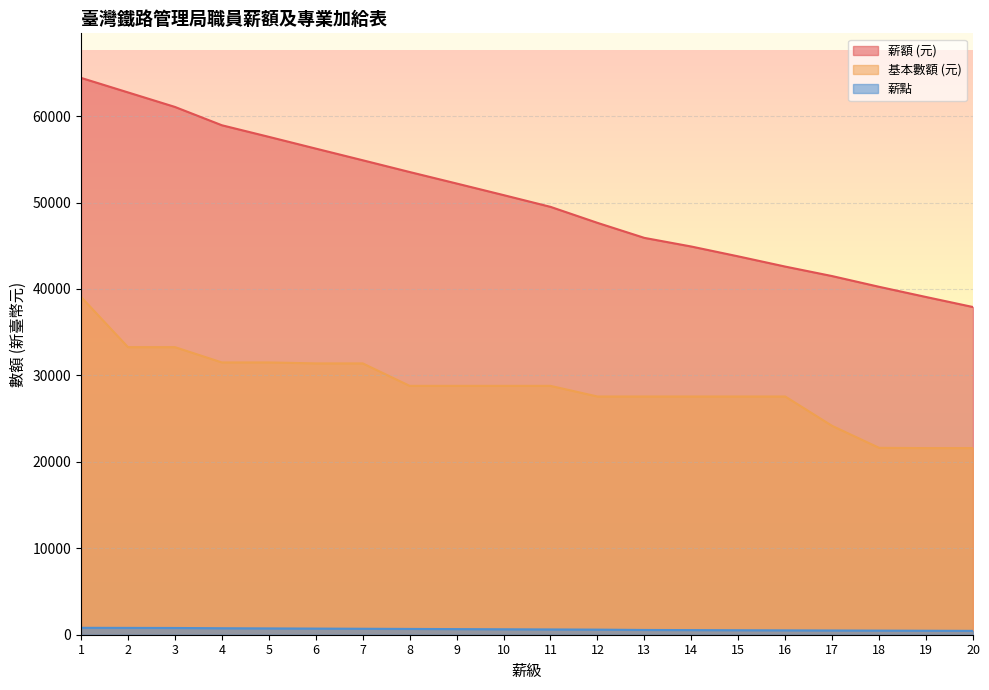

What is the difference between the 薪額 (元) values at 9 and 16?

9610